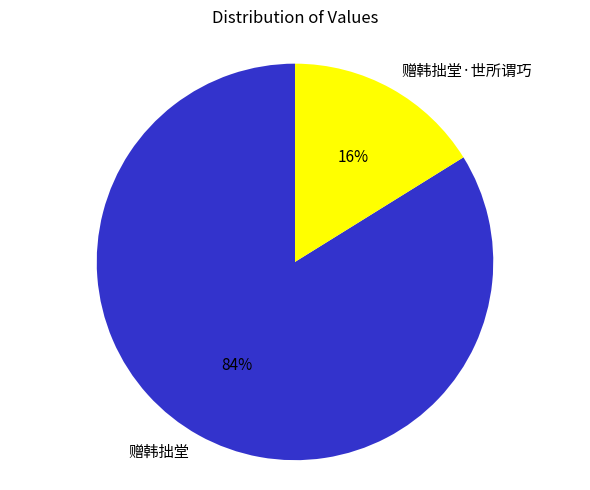

Rank the categories by value from lowest to highest.

赠韩拙堂·世所谓巧, 赠韩拙堂